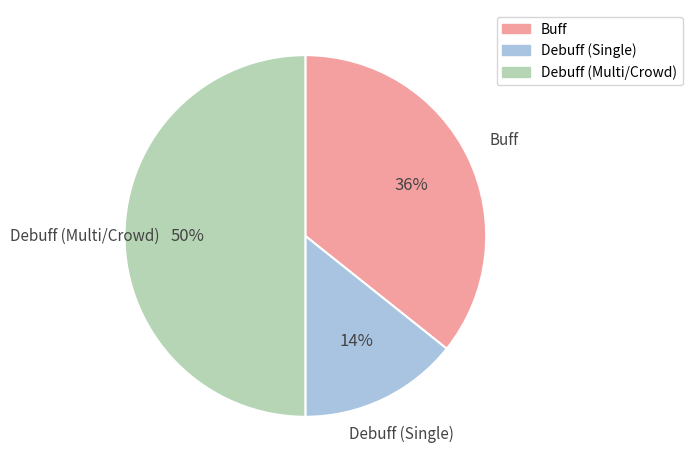

To the nearest percent, what is the average slice percentage?

33%